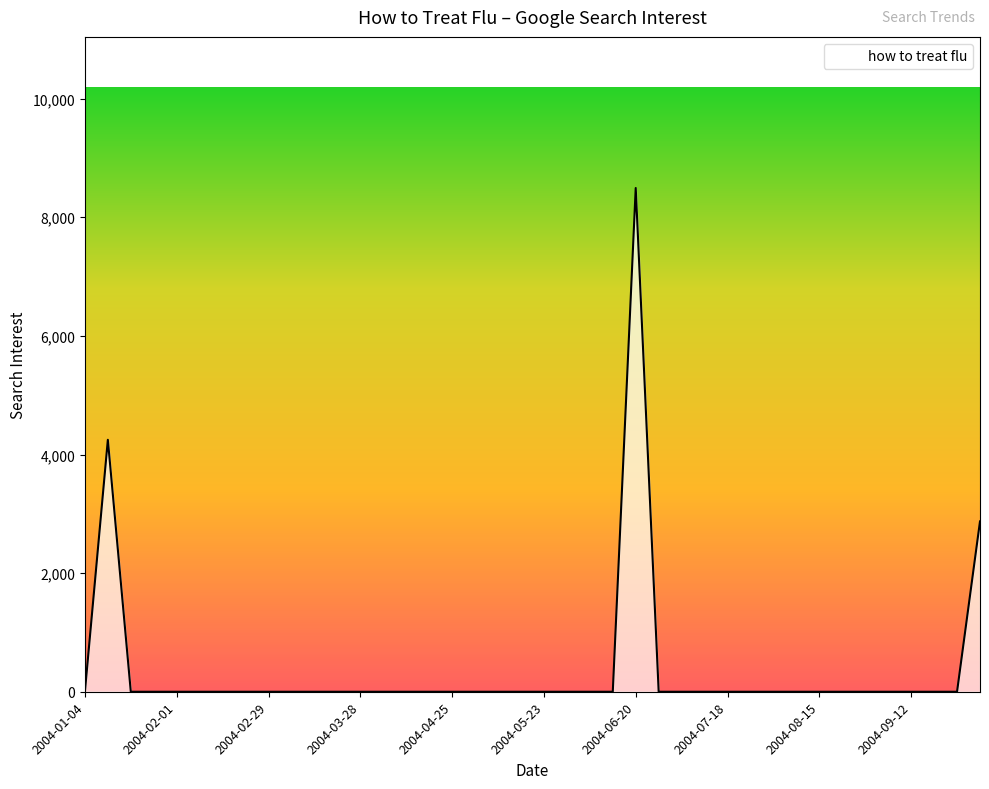

What is the maximum value shown in the chart?

8493.7